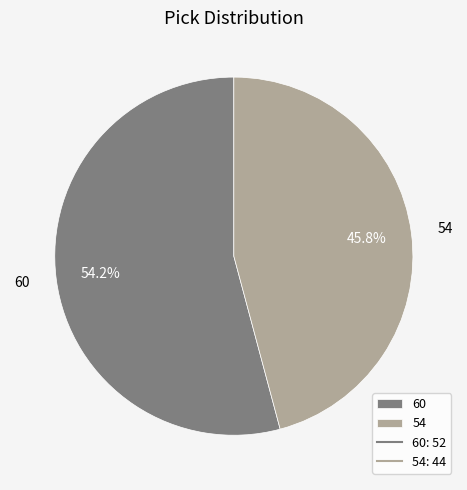

Which category has the biggest portion of the pie?

60